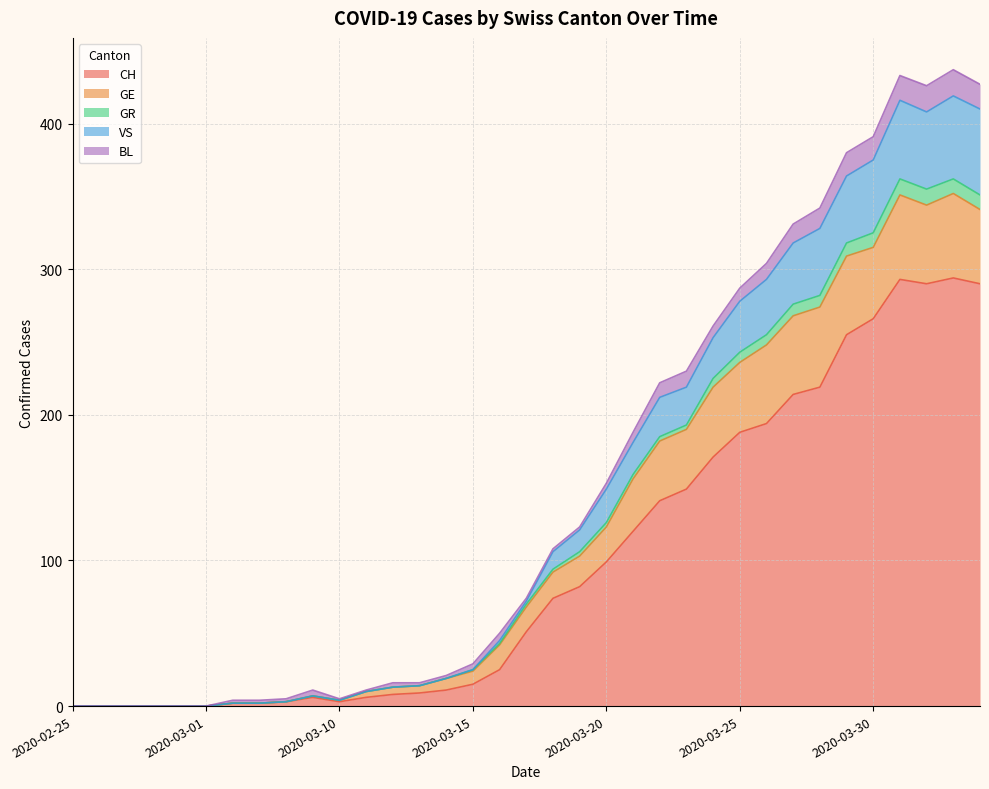

What is the highest value of the CH series?

294